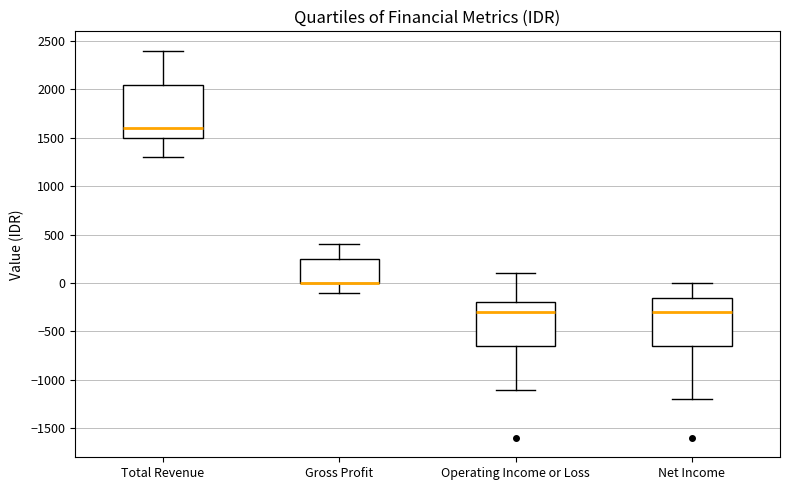

Reading left to right, read every box against the y-axis: the position of its median line, the range the box covers, and the ends of its whiskers. The values are not printed on the chart, so give them approximately, as read against the axis.

Total Revenue: median 1600, box 1500 to 2050, whiskers 1300 to 2400
Gross Profit: median 0 (drawn on the box's lower edge), box 0 to 250, whiskers -100 to 400
Operating Income or Loss: median -300, box -650 to -200, whiskers -1100 to 100
Net Income: median -300, box -650 to -150, whiskers -1200 to 0